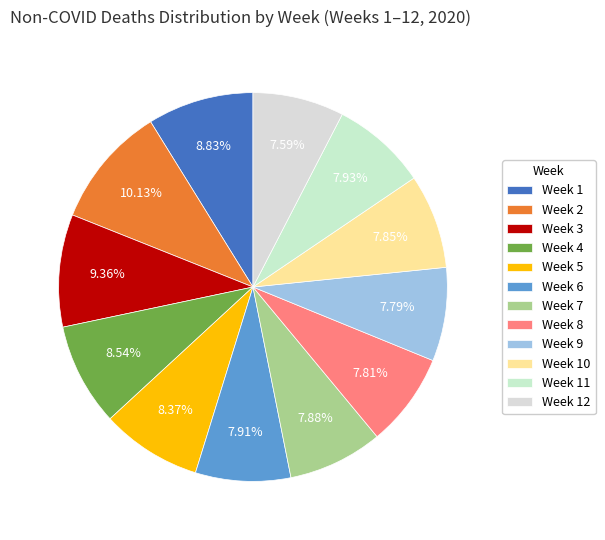

Rank the categories by value from lowest to highest.

Week 12, Week 9, Week 8, Week 10, Week 7, Week 6, Week 11, Week 5, Week 4, Week 1, Week 3, Week 2